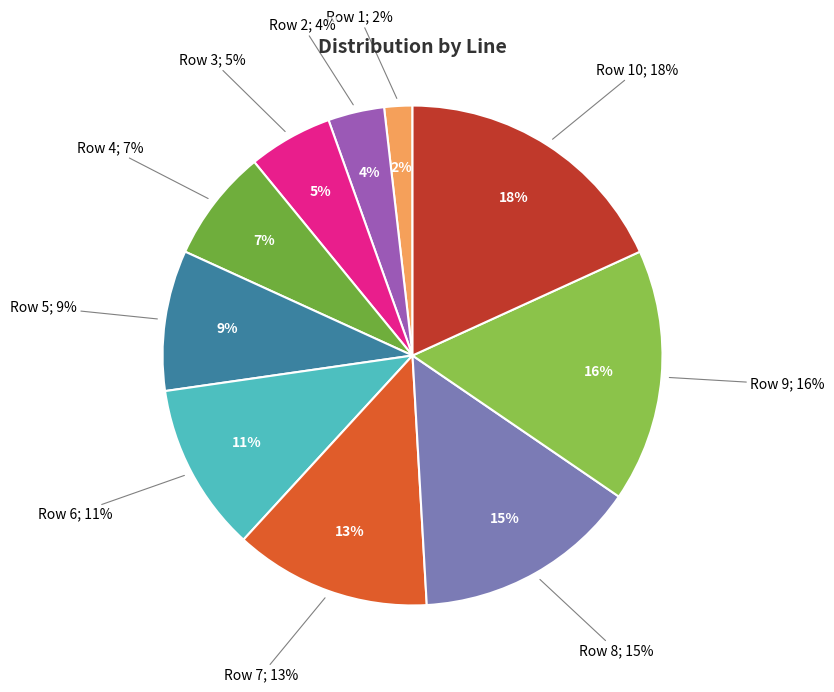

To the nearest percent, what percentage of the pie is Row 6?

11%